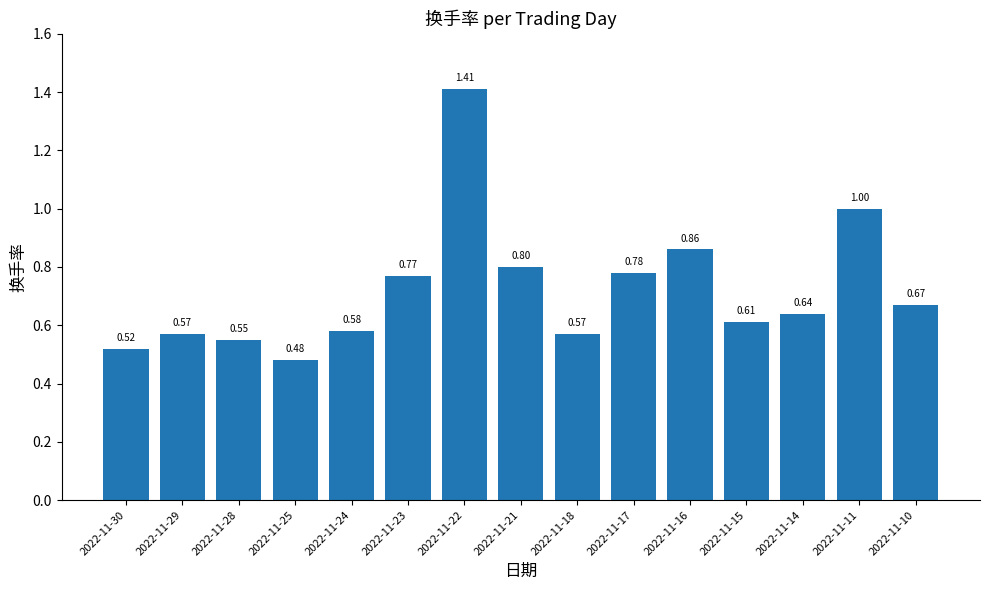

How many bars are there in total?

15